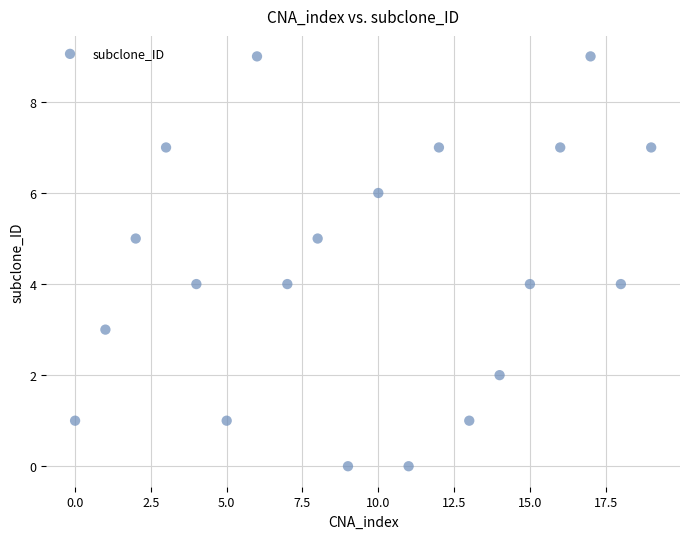

What is the range of Y values (max minus min)?

9